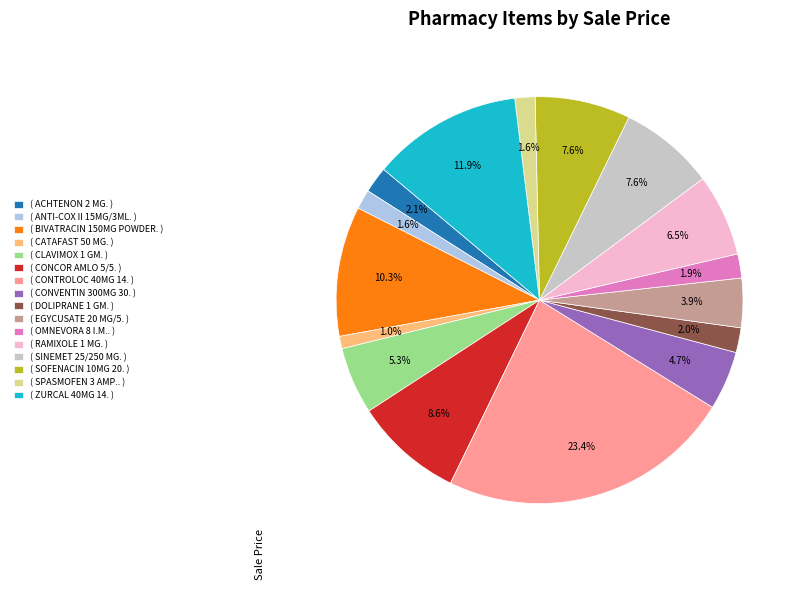

Is there a majority slice in this chart?

No